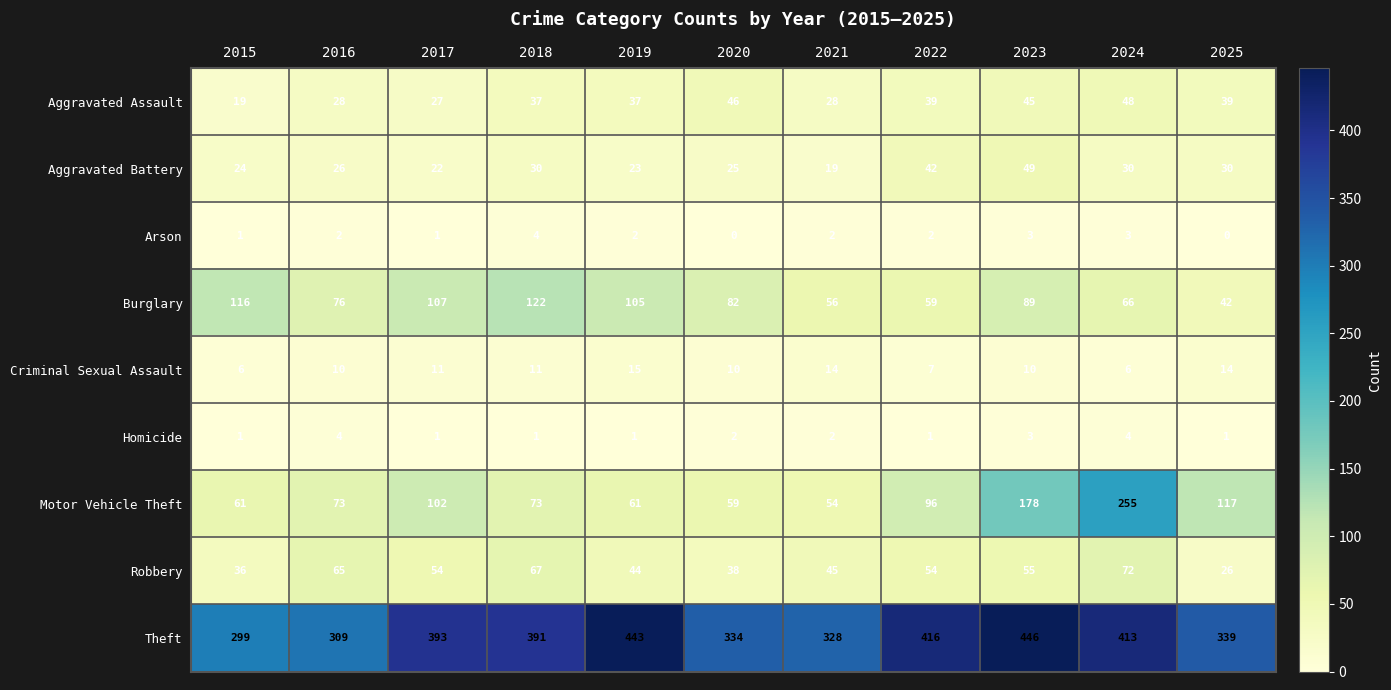

The value of Robbery at 2018 is 97. True or false?

False